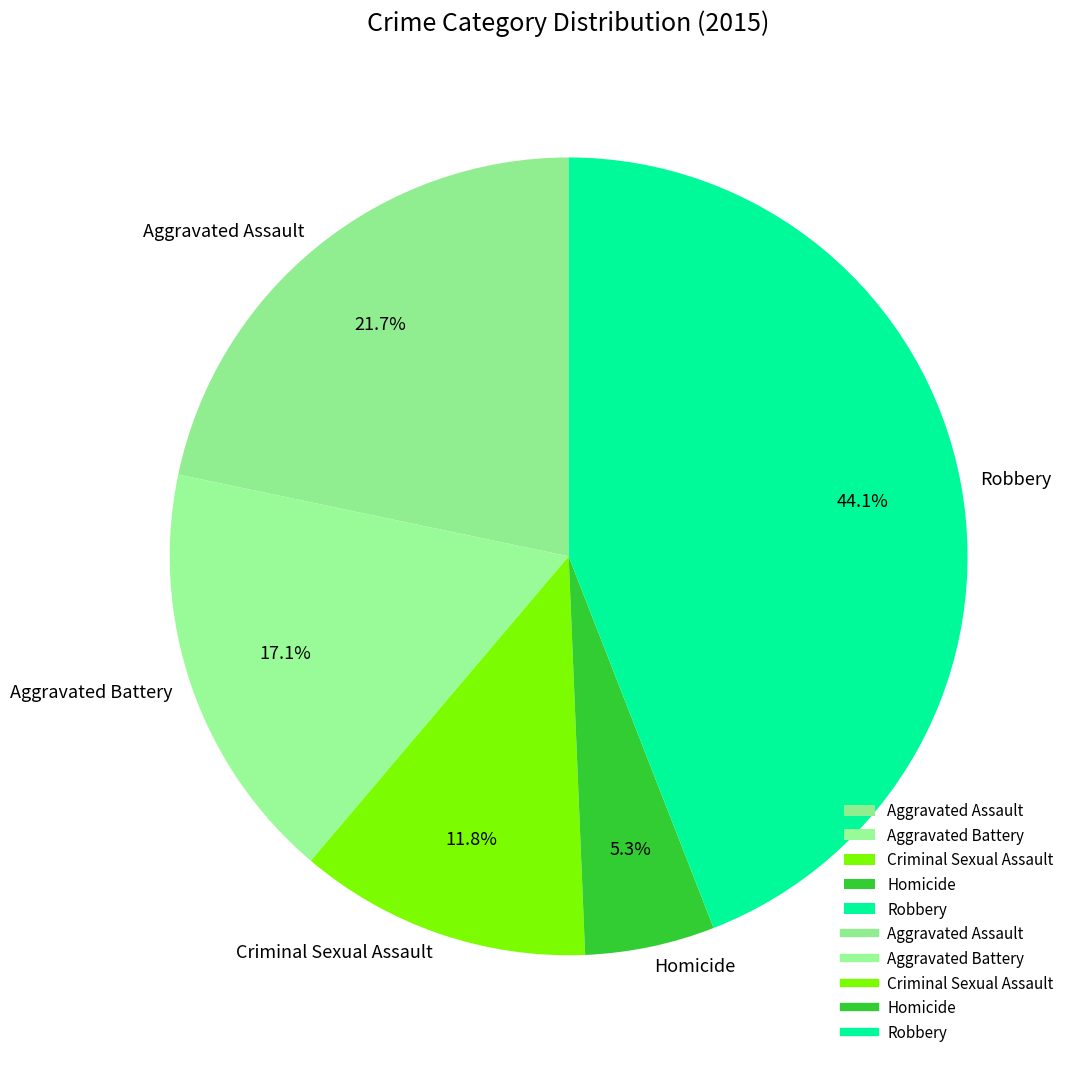

Is there any slice that represents more than half of the pie?

No